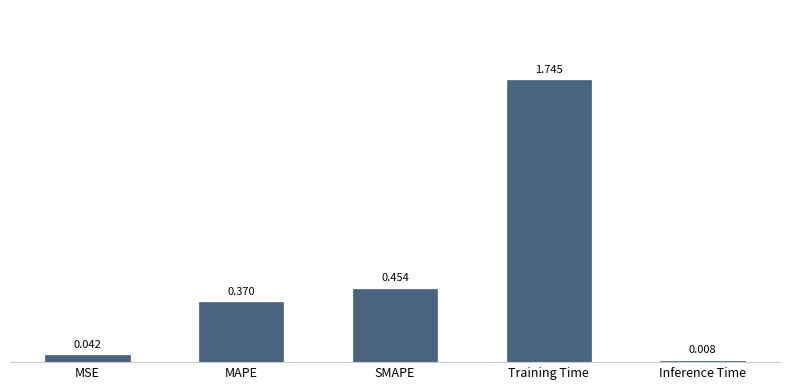

Which has a higher value, SMAPE or MSE?

SMAPE